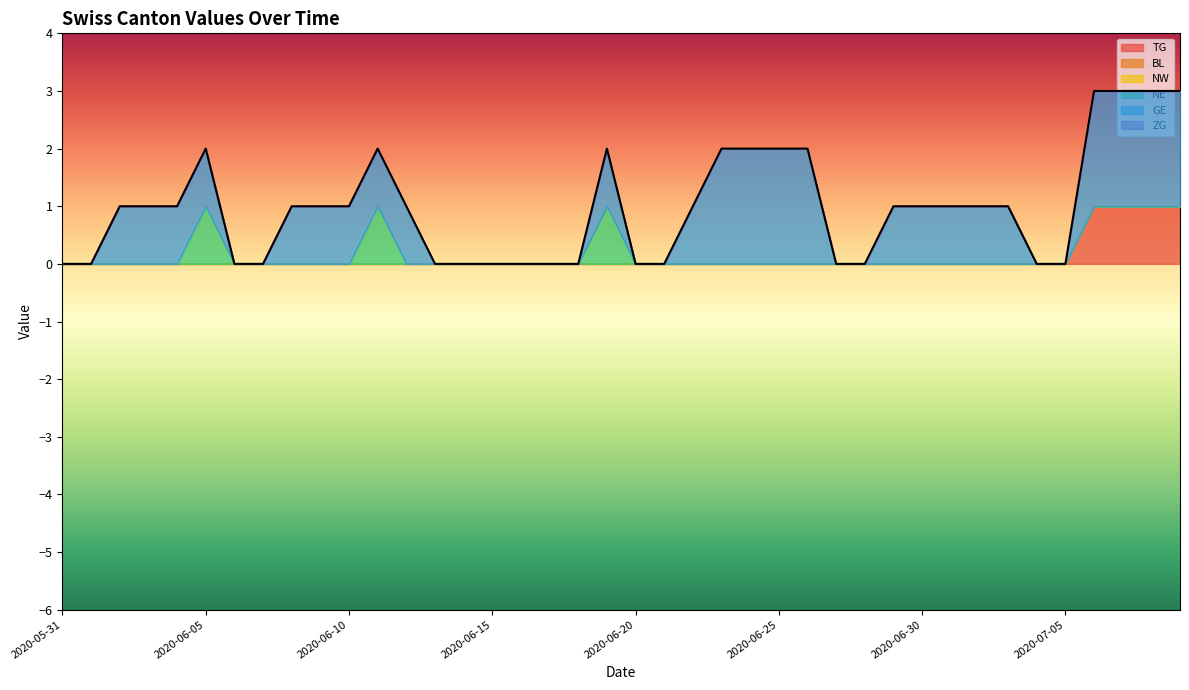

How many data points does each series have?

40